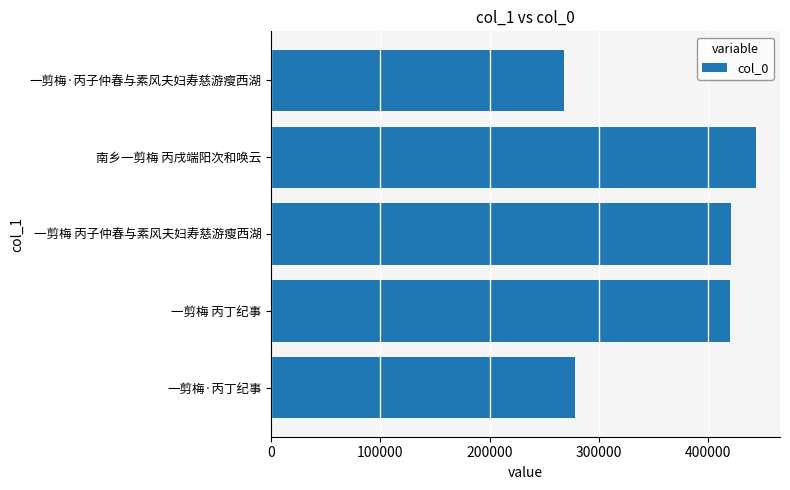

What is the maximum value shown in the chart?

443885